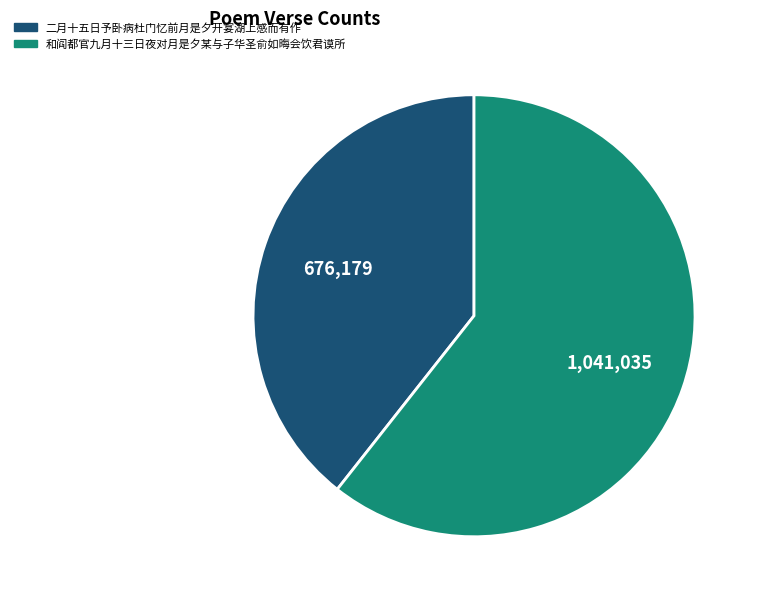

Is there a majority slice in this chart?

Yes